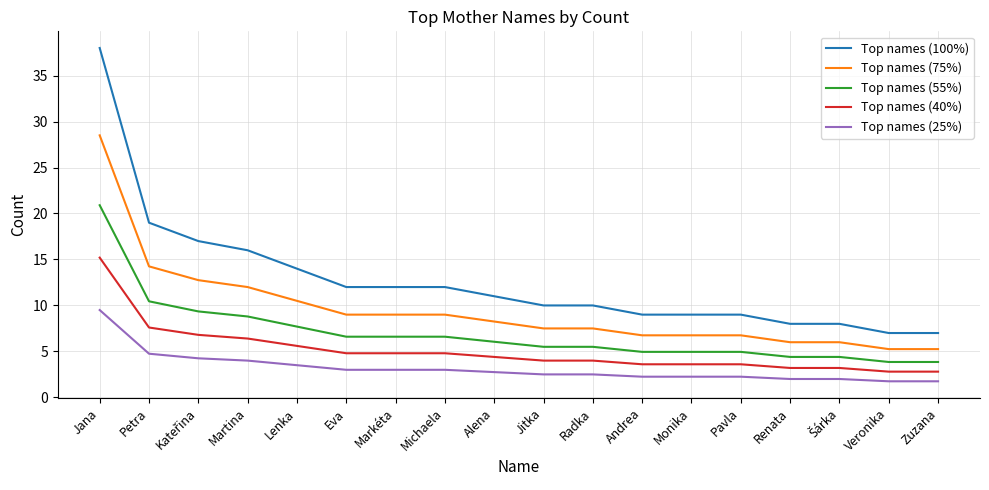

Which series changed the most between Jana and Eva?

Top names (100%)